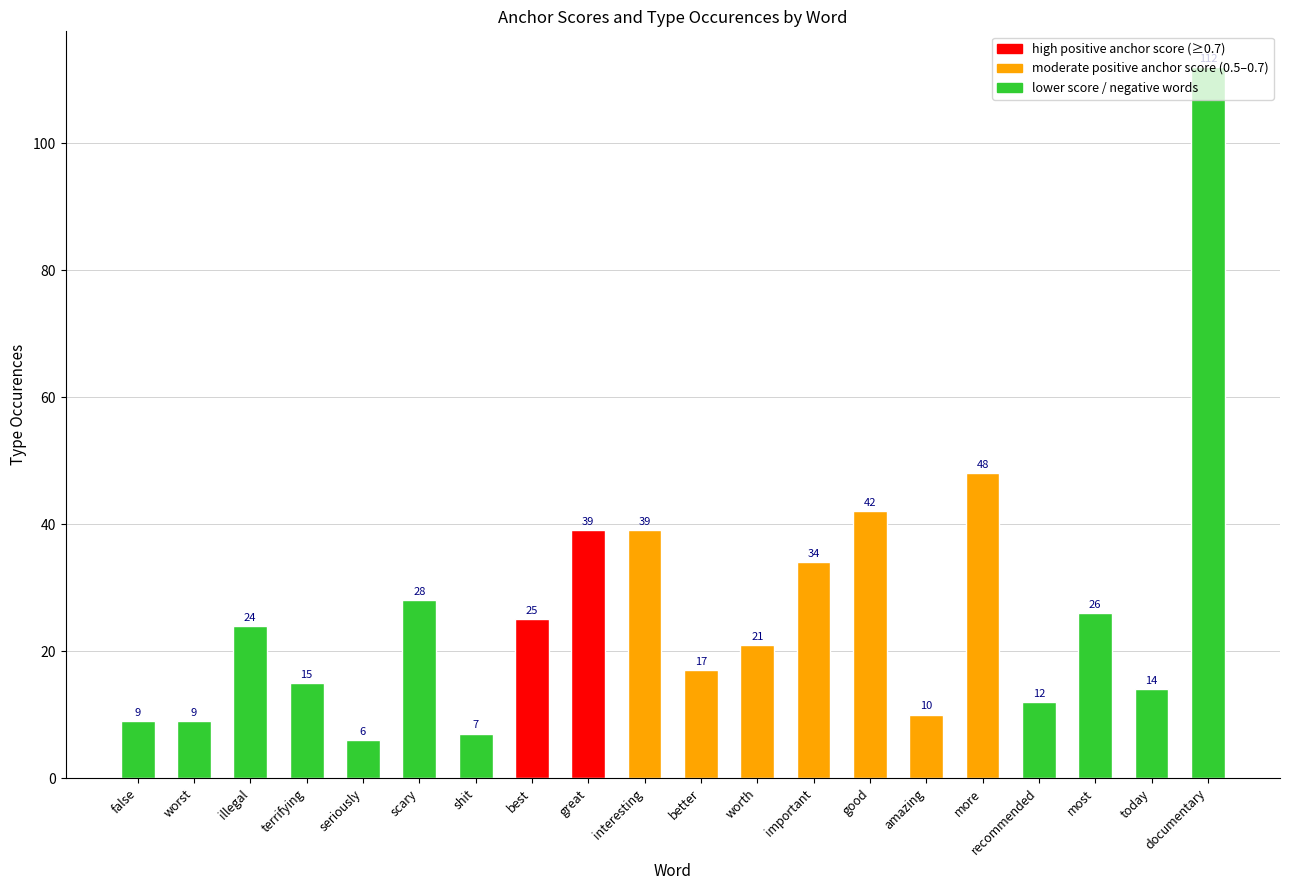

At which category does the chart reach its minimum across all series?

seriously